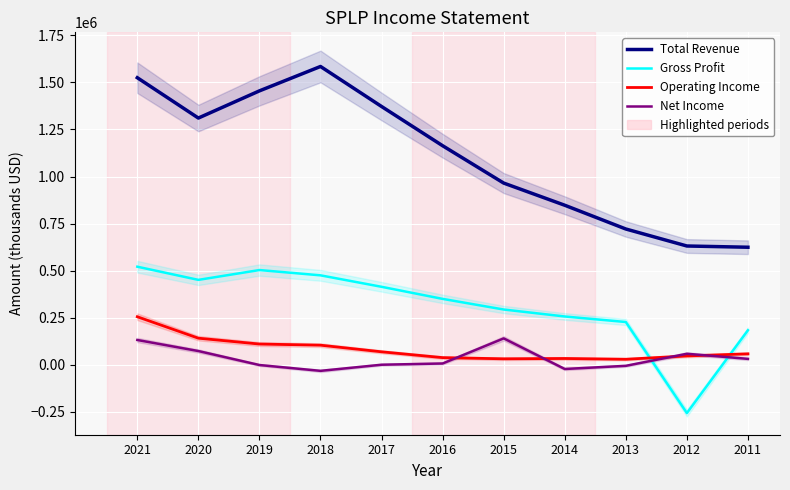

Reading right to left, transcribe all the data shown in this chart.

Total Revenue: 2011=624200	2012=630800	2013=721100	2014=847300	2015=965100	2016=1163500	2017=1372000	2018=1584600	2019=1455000	2020=1310600	2021=1524900
Gross Profit: 2011=183200	2012=-256900	2013=226900	2014=256300	2015=293300	2016=349800	2017=414000	2018=474900	2019=503000	2020=450800	2021=520800
Operating Income: 2011=57800	2012=46600	2013=29000	2014=33100	2015=31400	2016=37700	2017=68600	2018=103800	2019=109900	2020=141000	2021=254900
Net Income: 2011=31100	2012=58200	2013=-5900	2014=-22700	2015=139900	2016=6600	2017=0	2018=-32600	2019=-1600	2020=72700	2021=131400